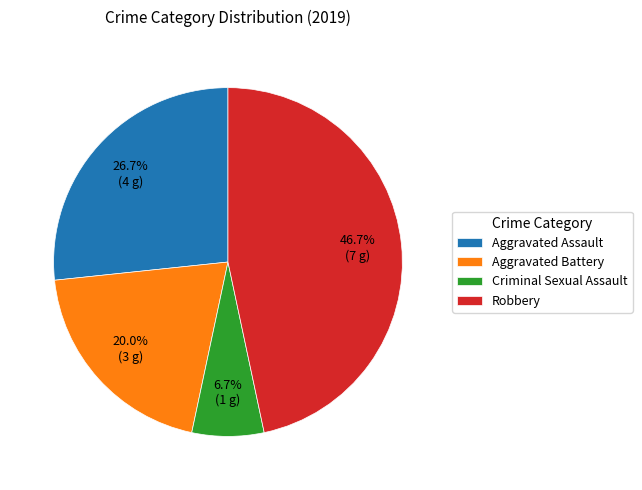

What is the ratio of the value at Robbery to the value at Criminal Sexual Assault?

7.0